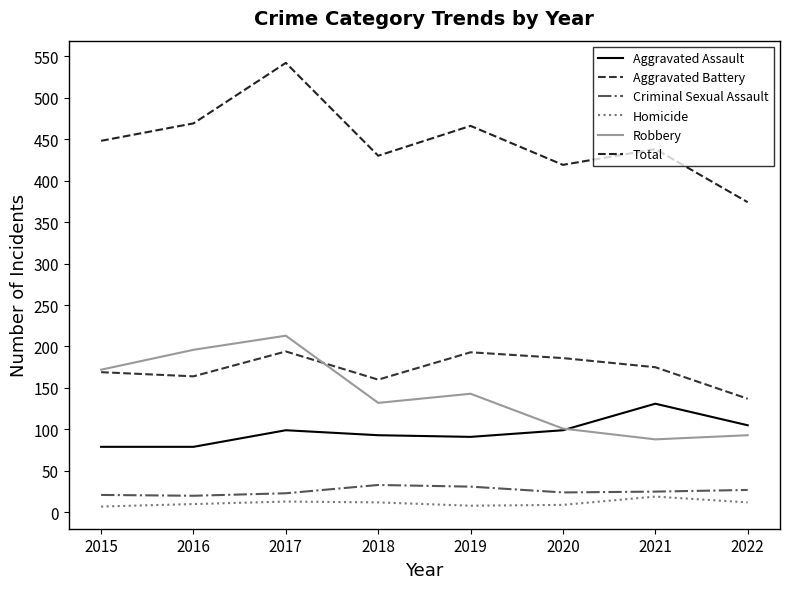

At which category does Aggravated Assault reach its first local valley?

2019